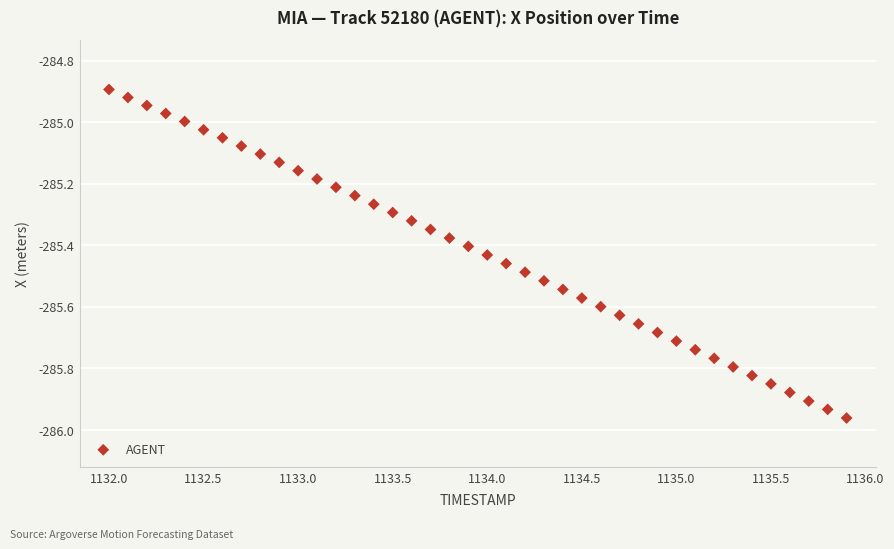

What is the range of X values (max minus min)?

3.9